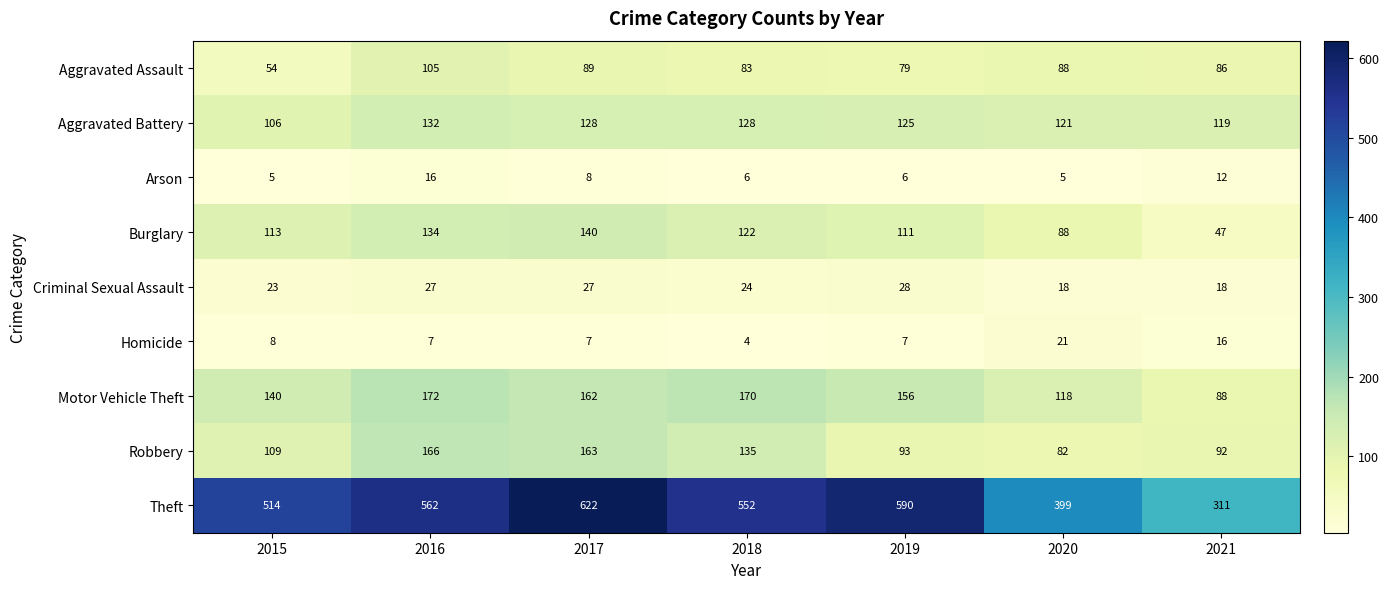

Rank the series at 2021 from highest to lowest value.

Theft, Aggravated Battery, Robbery, Motor Vehicle Theft, Aggravated Assault, Burglary, Criminal Sexual Assault, Homicide, Arson